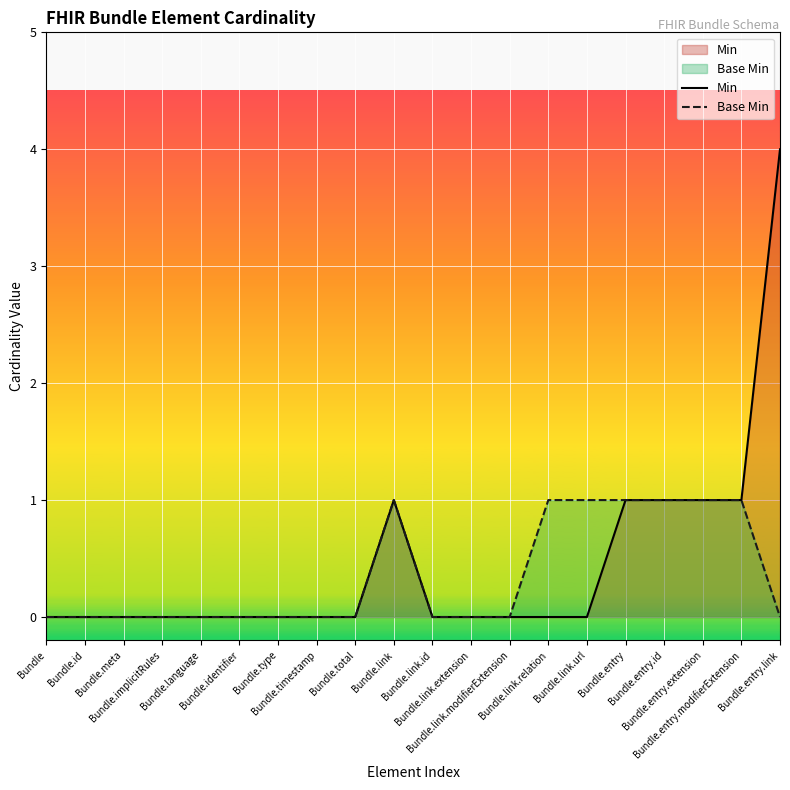

True or false: Base Min and Min cross at least once.

False